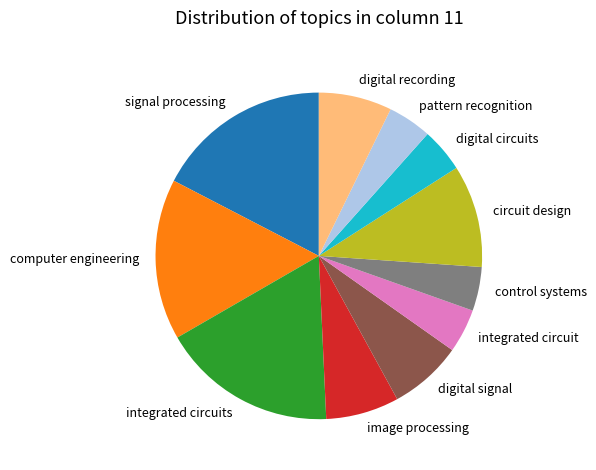

Is there a majority slice in this chart?

No